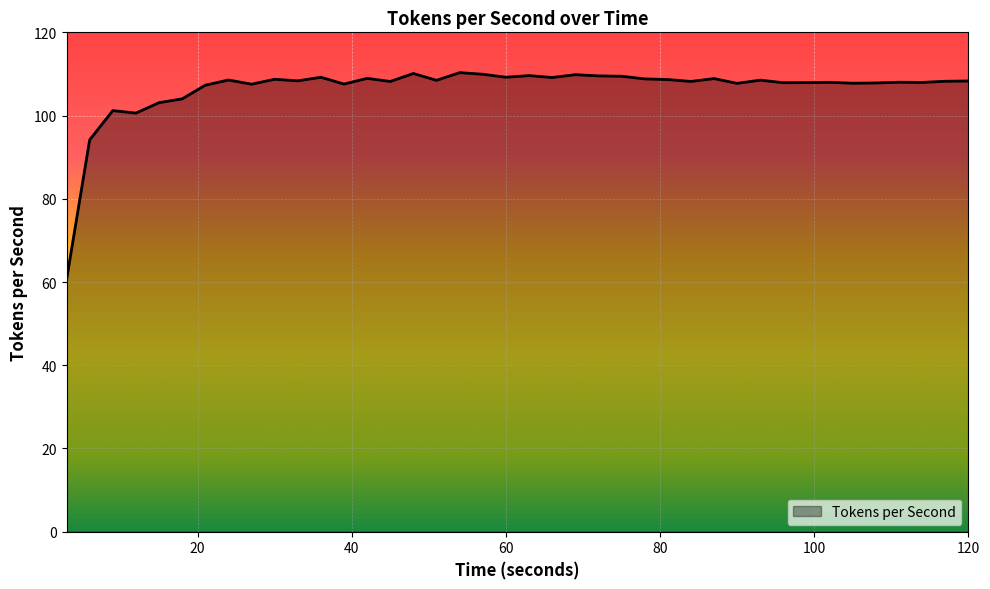

What is the difference between the maximum and minimum values?

49.8